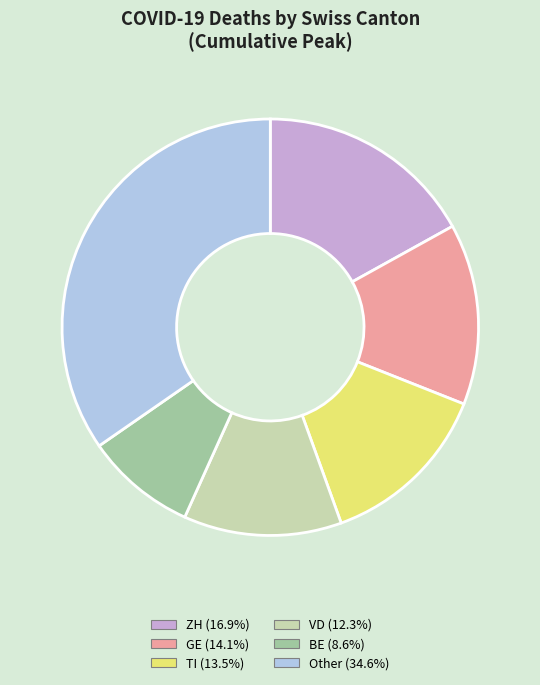

Is there any slice that represents more than half of the pie?

No